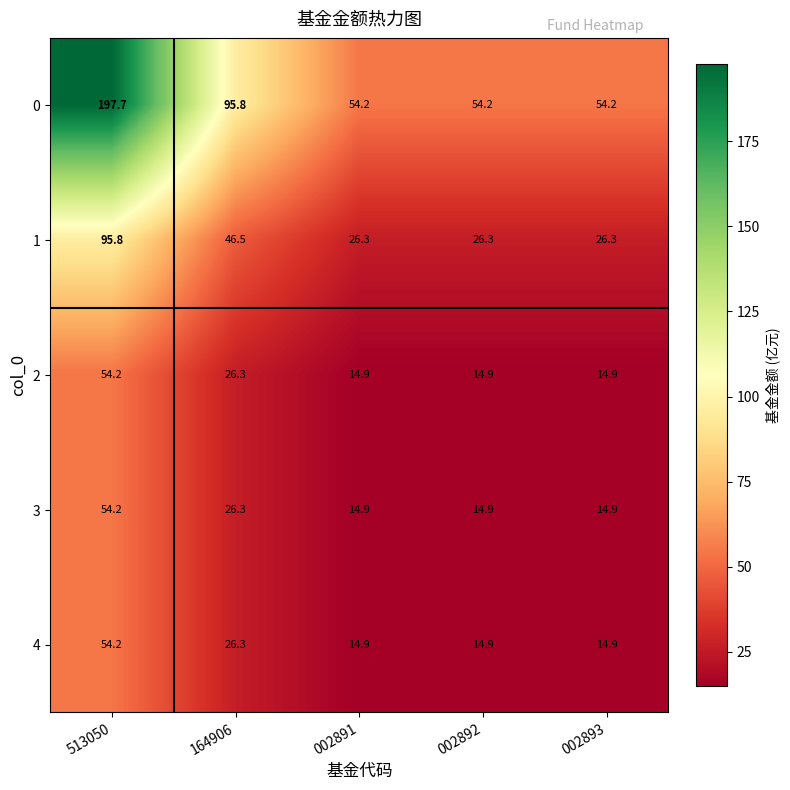

Read the 0 value at 513050.

197.7